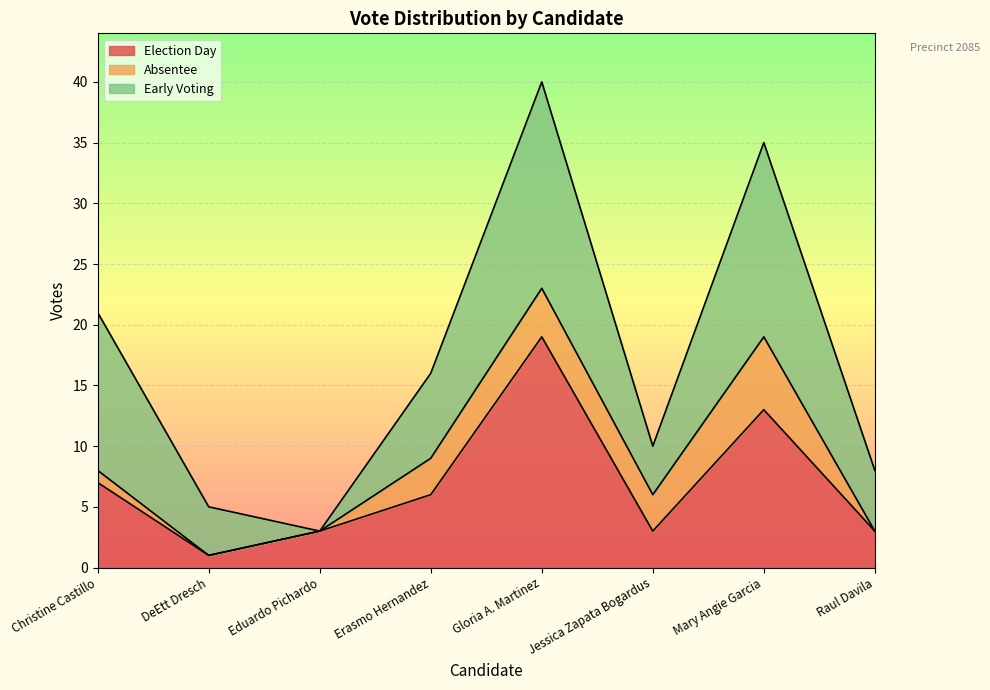

Is the value of total_votes at Raul Davila greater than the value of election_day at Eduardo Pichardo?

Yes